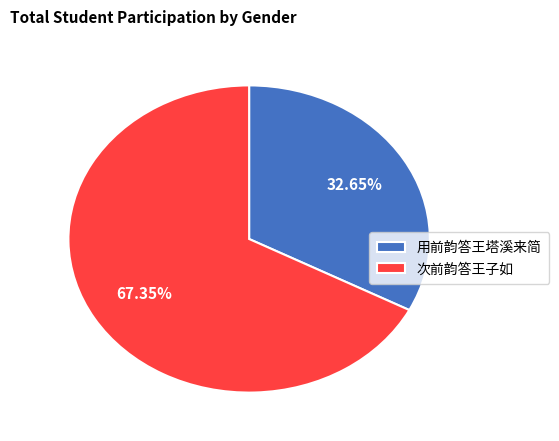

Approximately how many times larger is the value at 用前韵答王塔溪来简 compared to 次前韵答王子如?

0.5